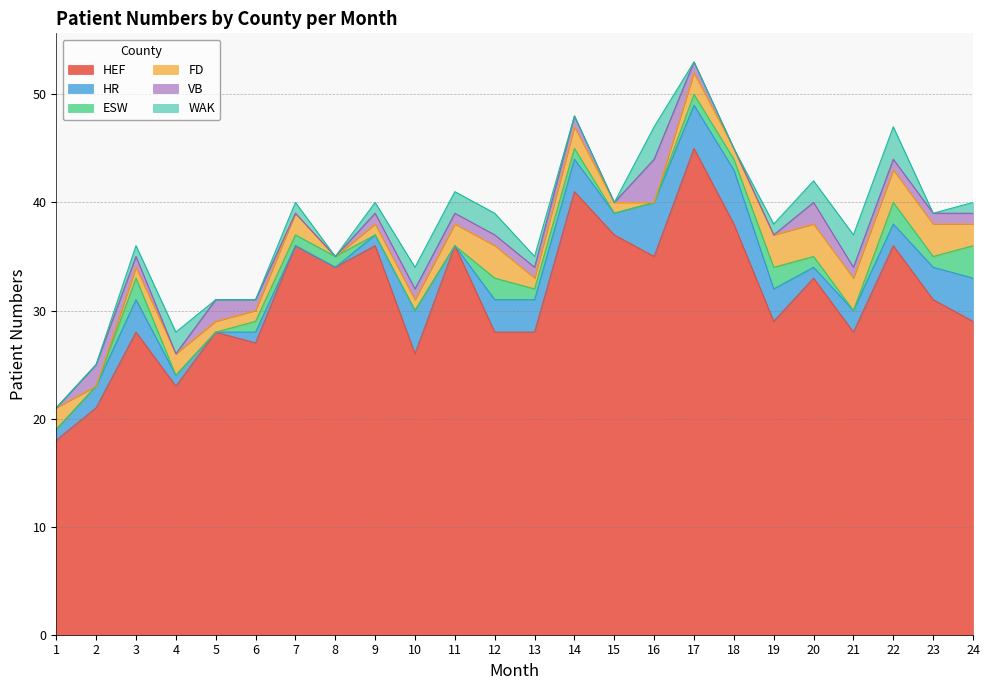

How many data points in HR are above 2?

11